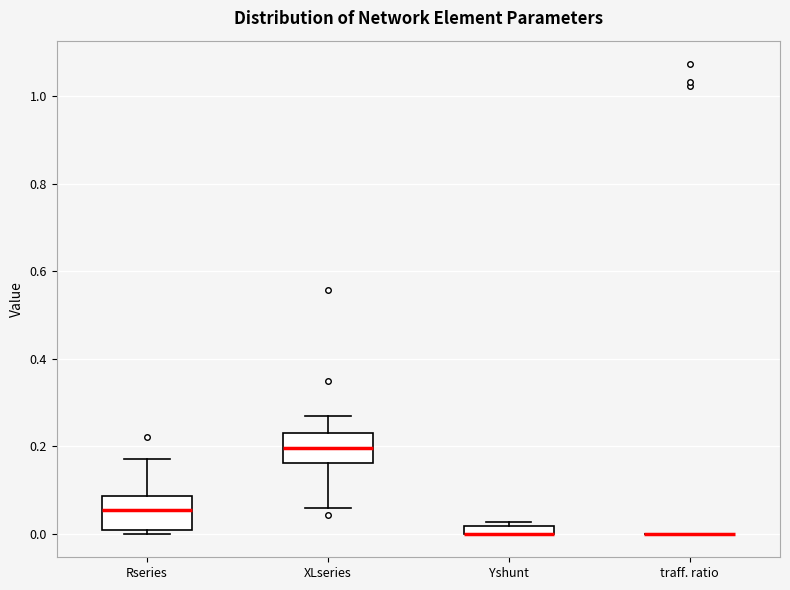

Where does the upper whisker of the box for XLseries end on the y-axis? The values are not printed on the chart, so give them approximately, as read against the axis.

0.28